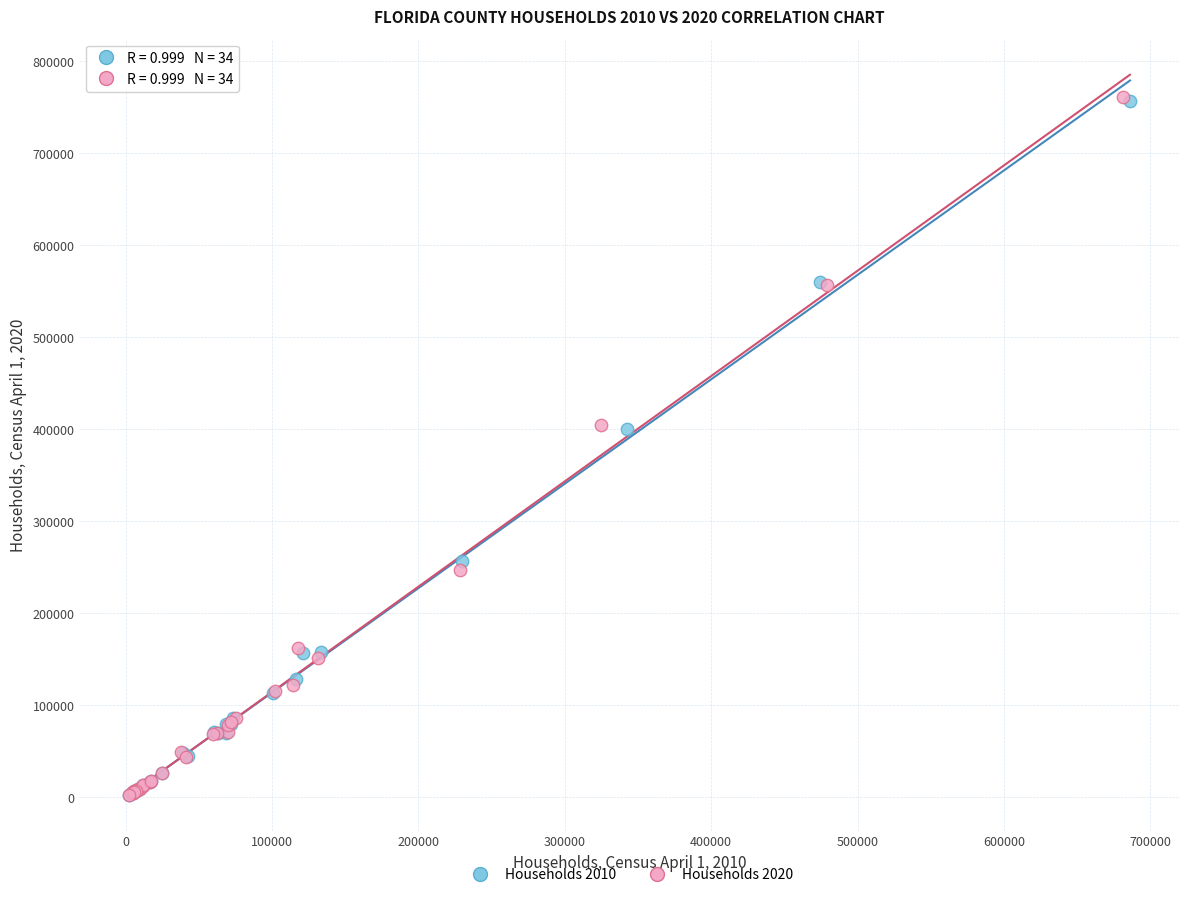

What are all the series names shown in the legend?

Households 2010, Households 2020